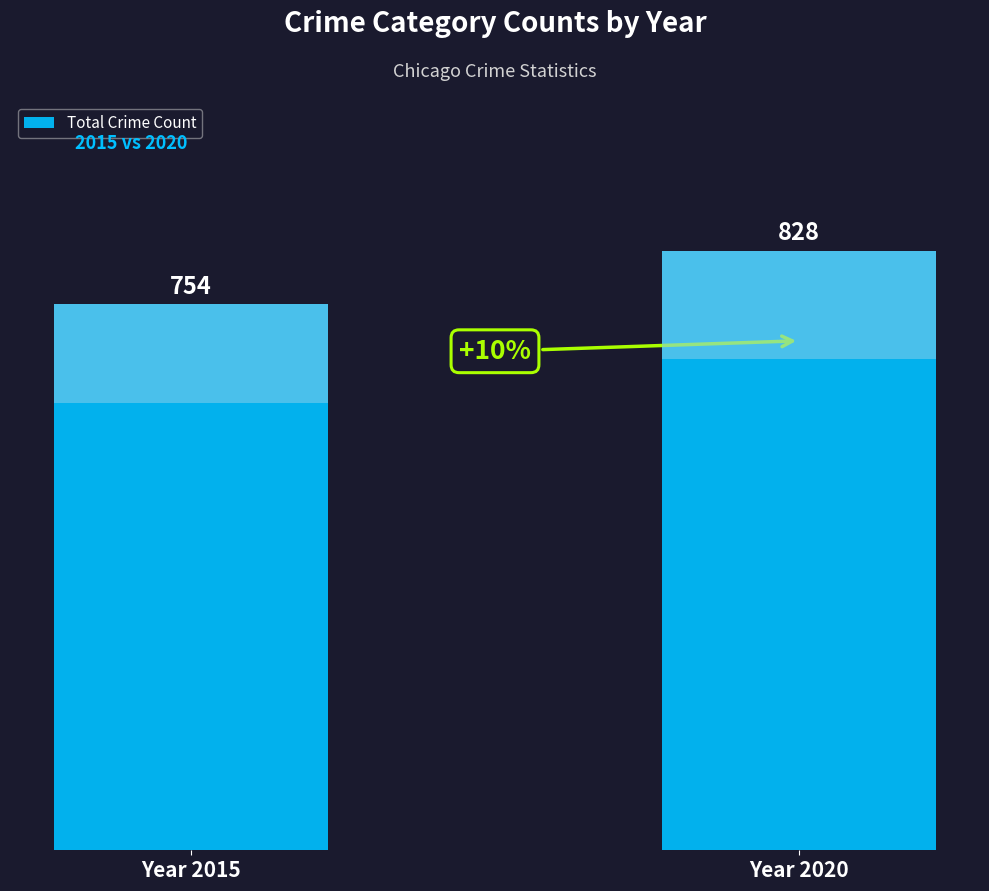

What is the sum of all values?

1582